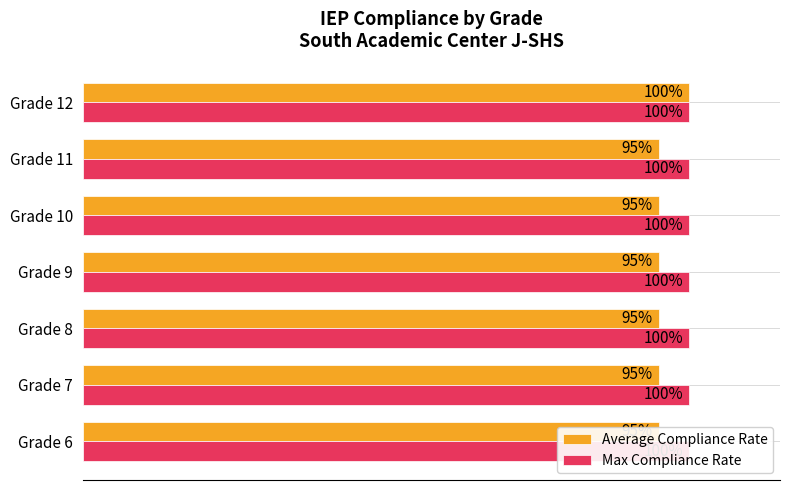

Which series has the largest total across all categories?

Average Compliance Rate